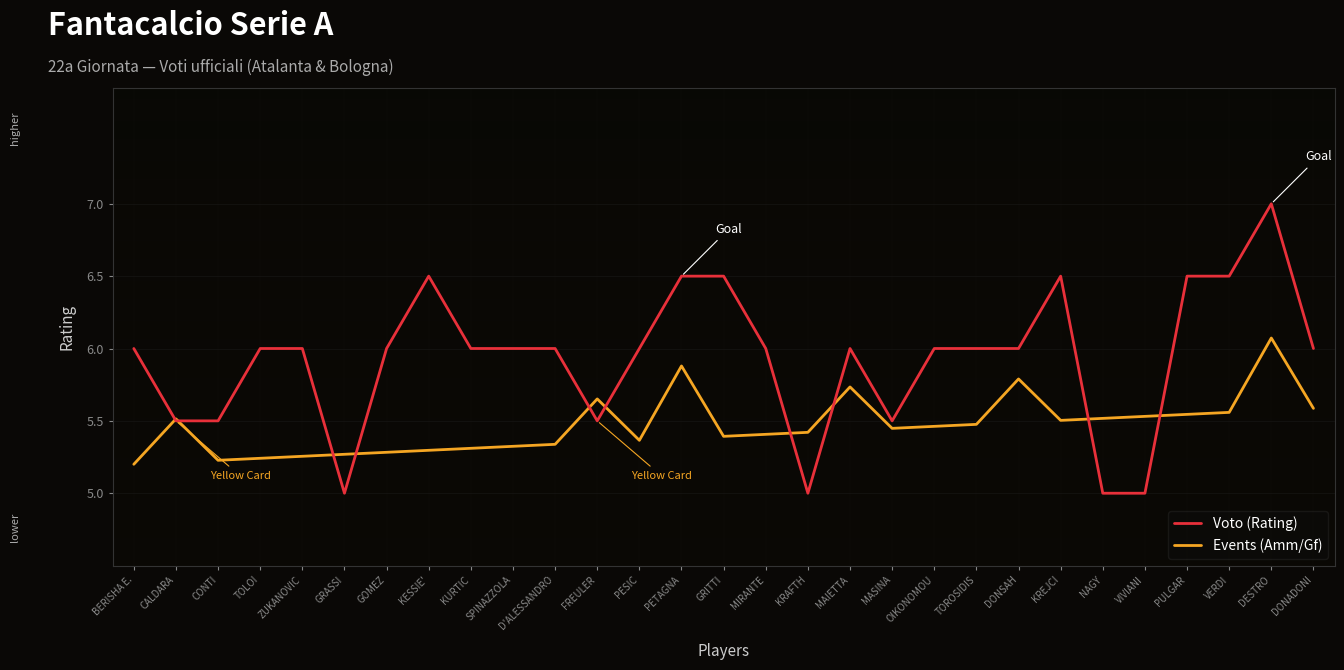

Which category has the highest value in the Voto (Rating) series?

DESTRO